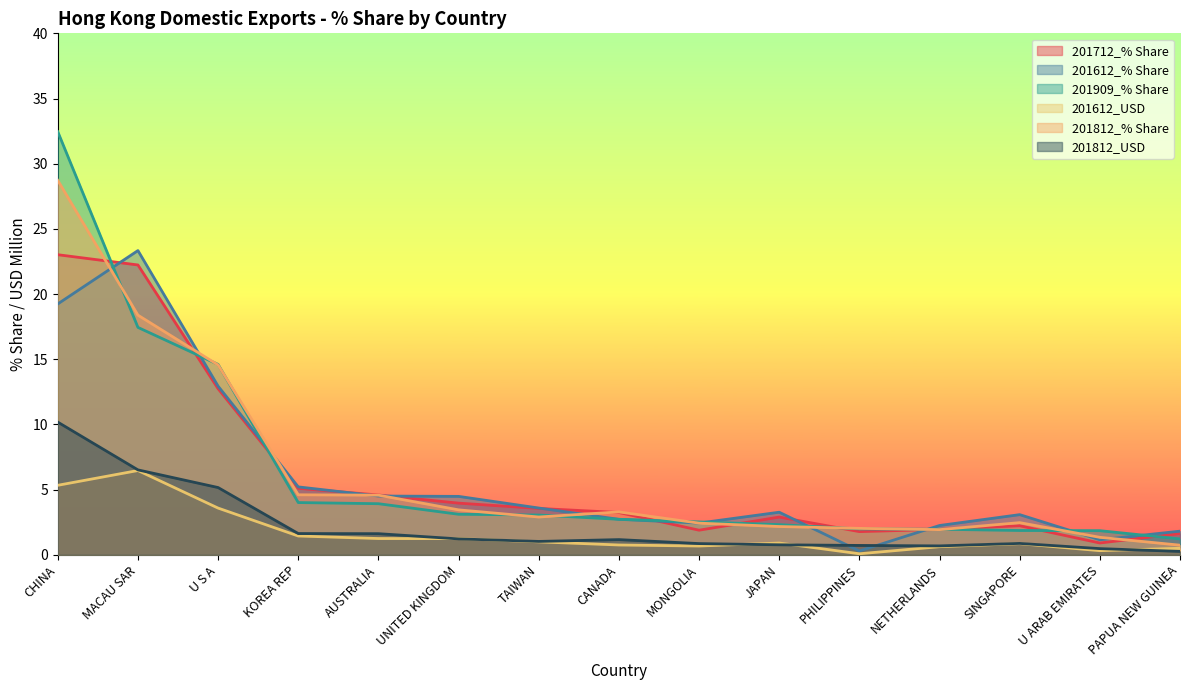

Which label corresponds to the smallest value in the chart?

PHILIPPINES